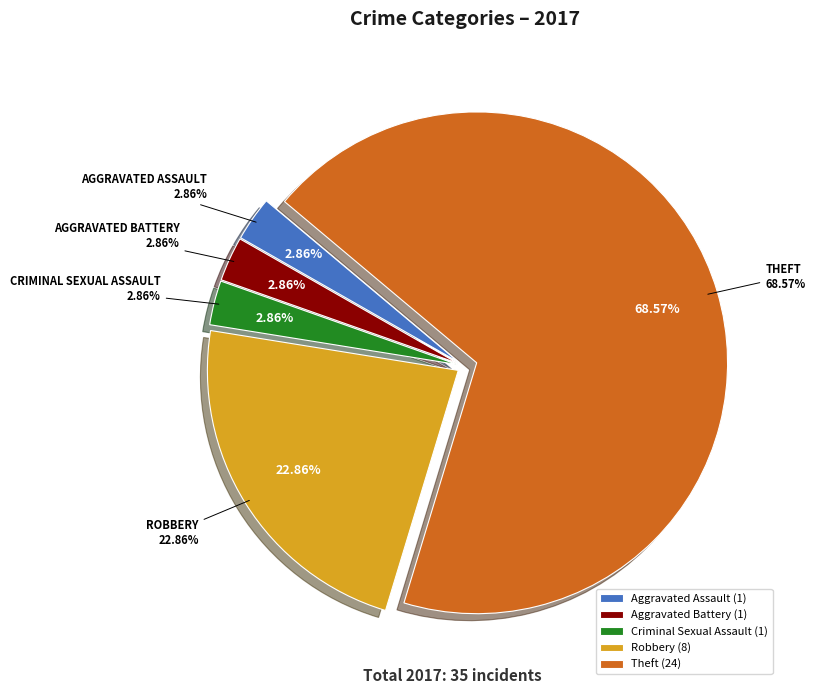

Does Theft account for over 50% of the chart?

Yes